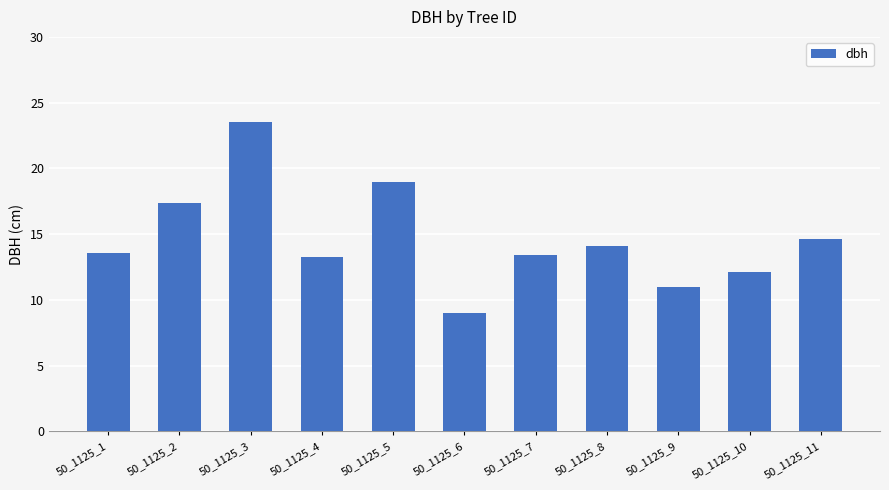

What value does the data have at 50_1125_10?

12.2